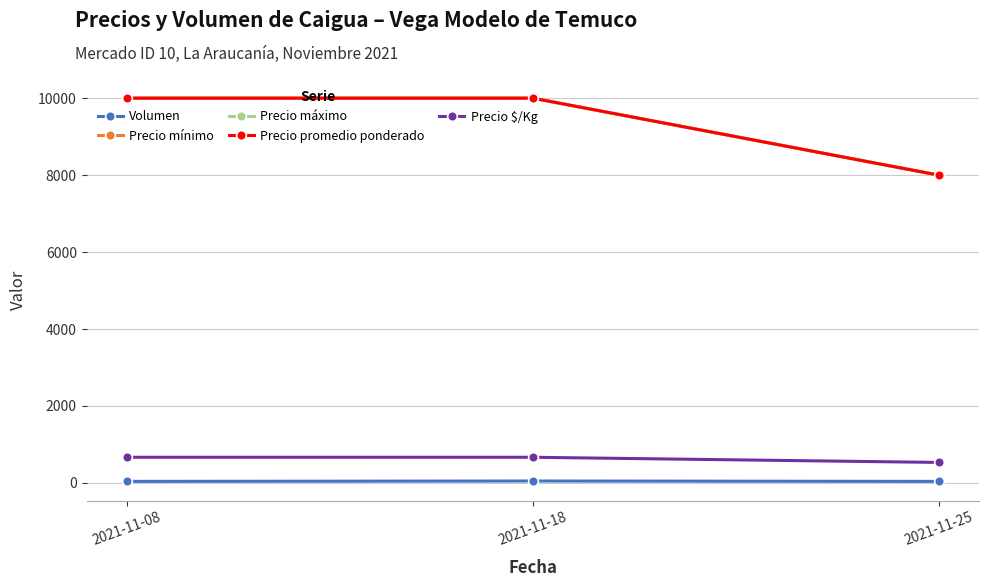

Reading left to right, transcribe all the data shown in this chart.

Volumen: 40	50	40
Precio mínimo: 10000	10000	8000
Precio máximo: 10000	10000	8000
Precio promedio ponderado: 10000	10000	8000
Precio $/Kg: 667	667	533